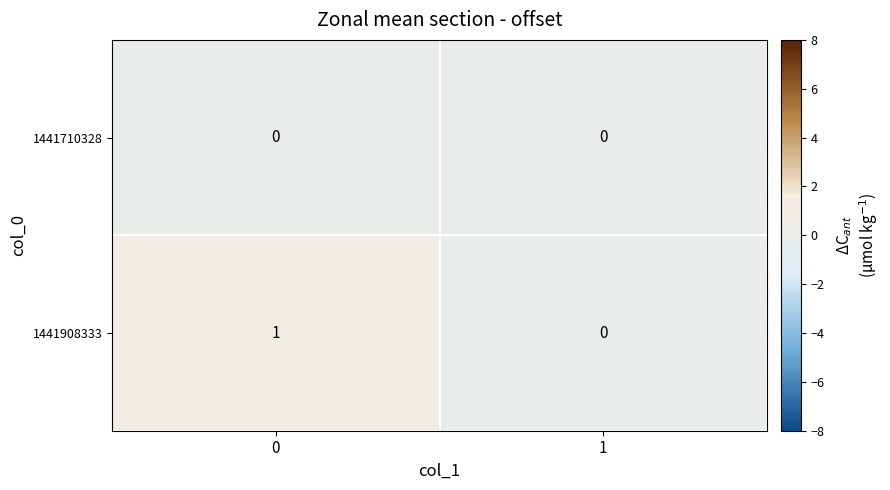

Which series has the largest range (max minus min)?

1441908333